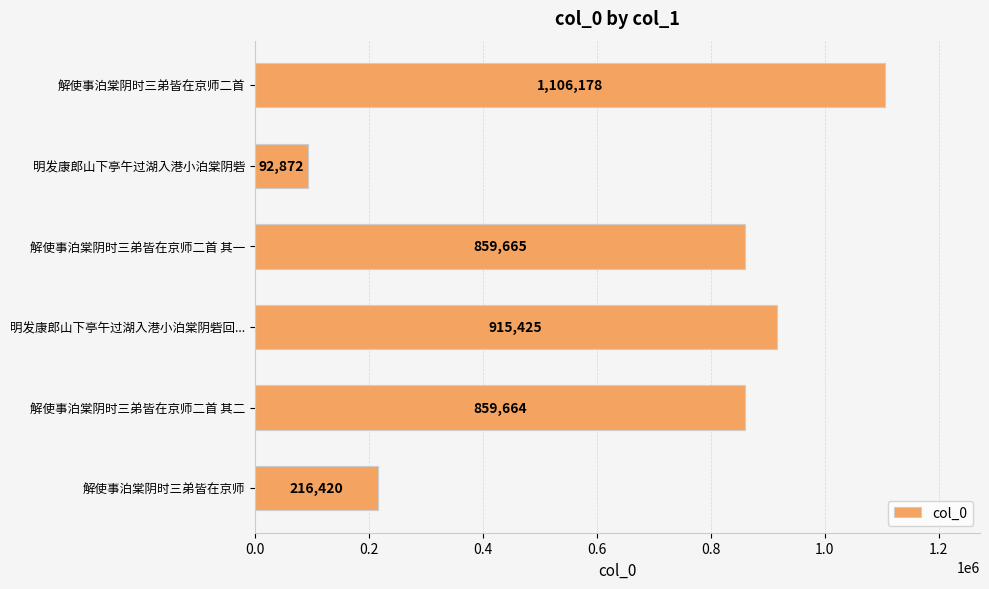

What is the difference between the maximum and second lowest values?

889758